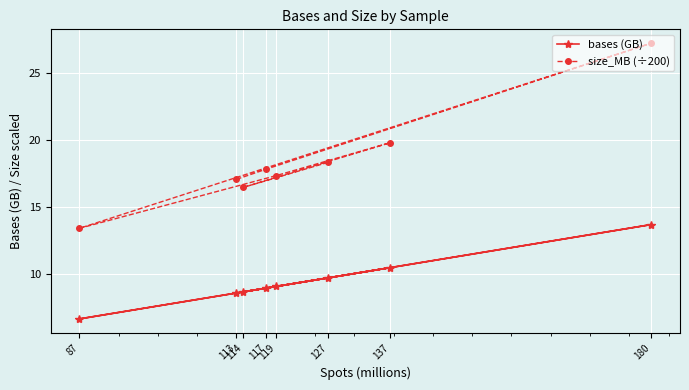

How many categories are shown in the chart?

8